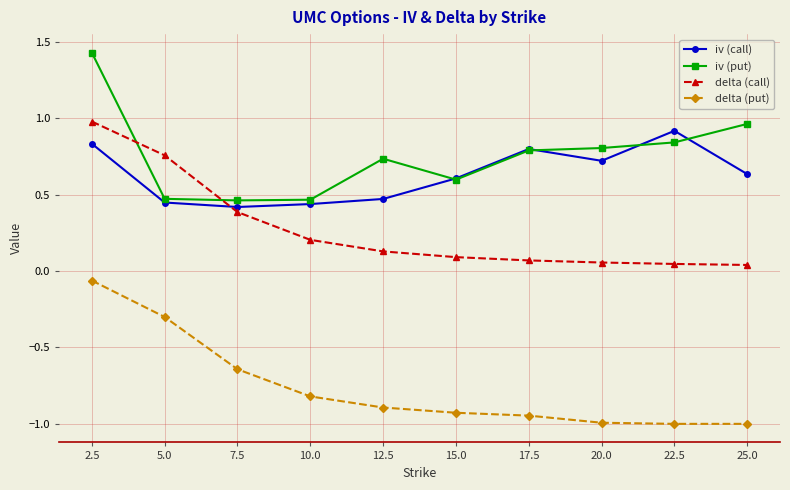

What is the label of the 6th point from the right?

12.5